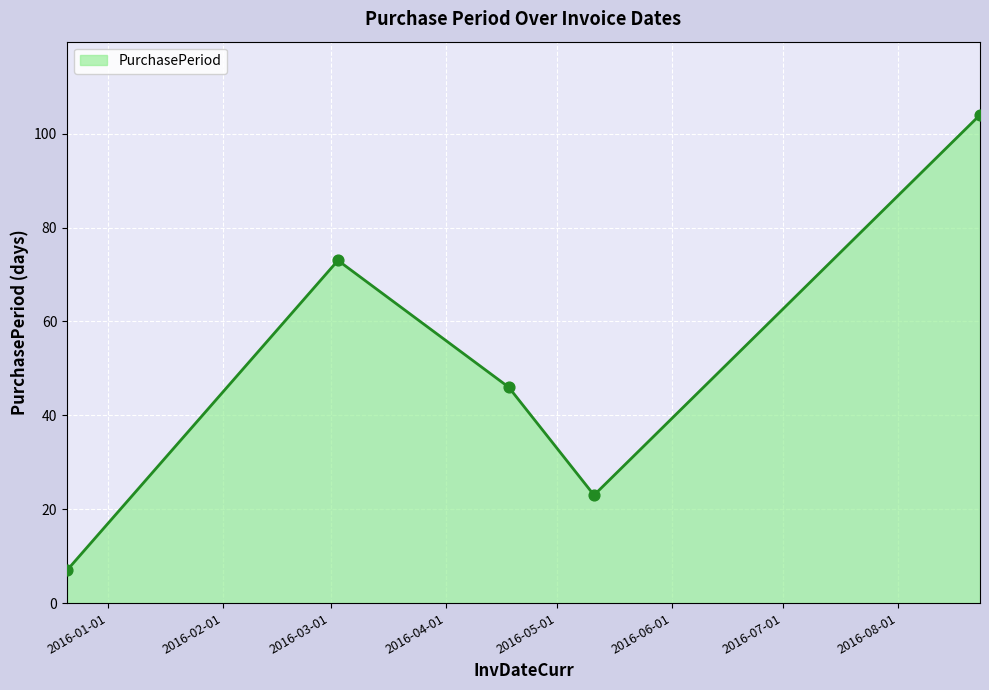

What is the smallest value displayed?

7